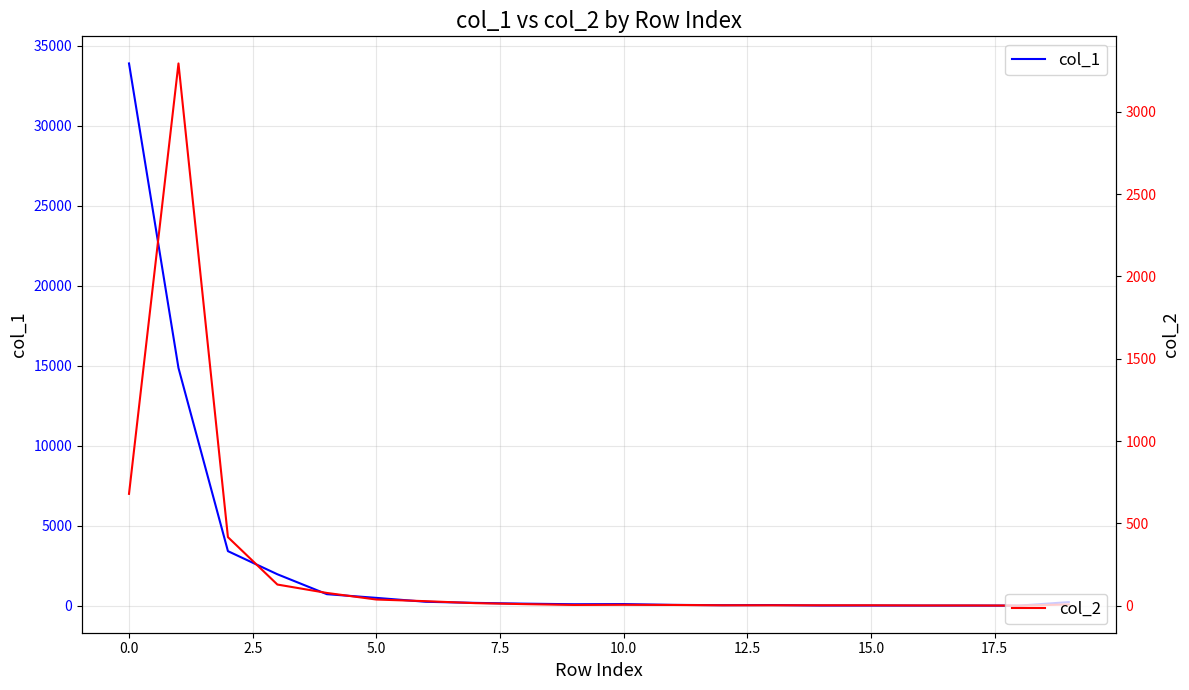

What are all the series names shown in the legend?

col_1, col_2